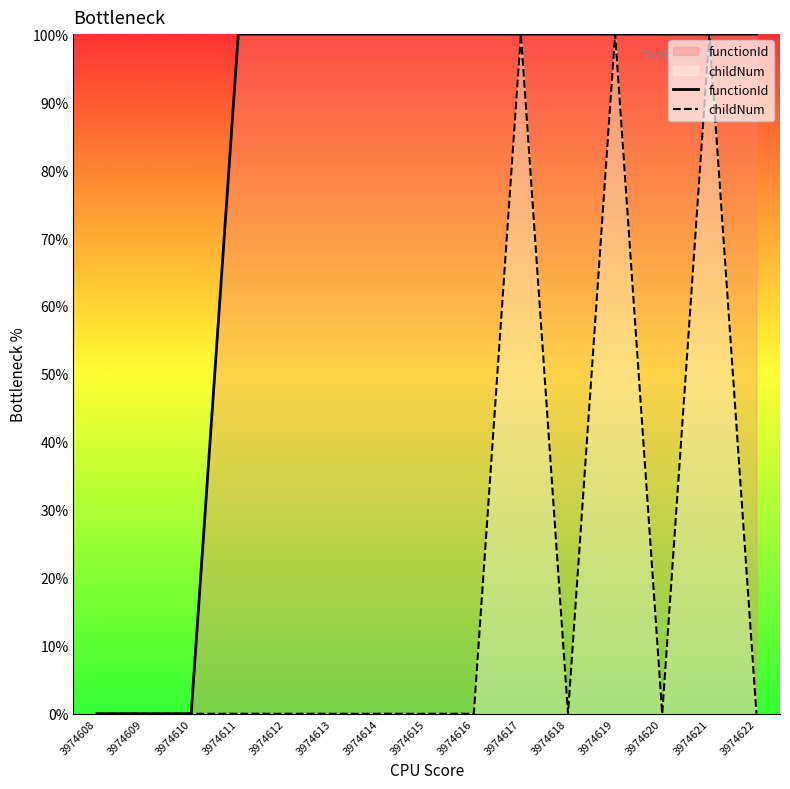

What is the difference between the maximum and second lowest values in the childNum series?

100